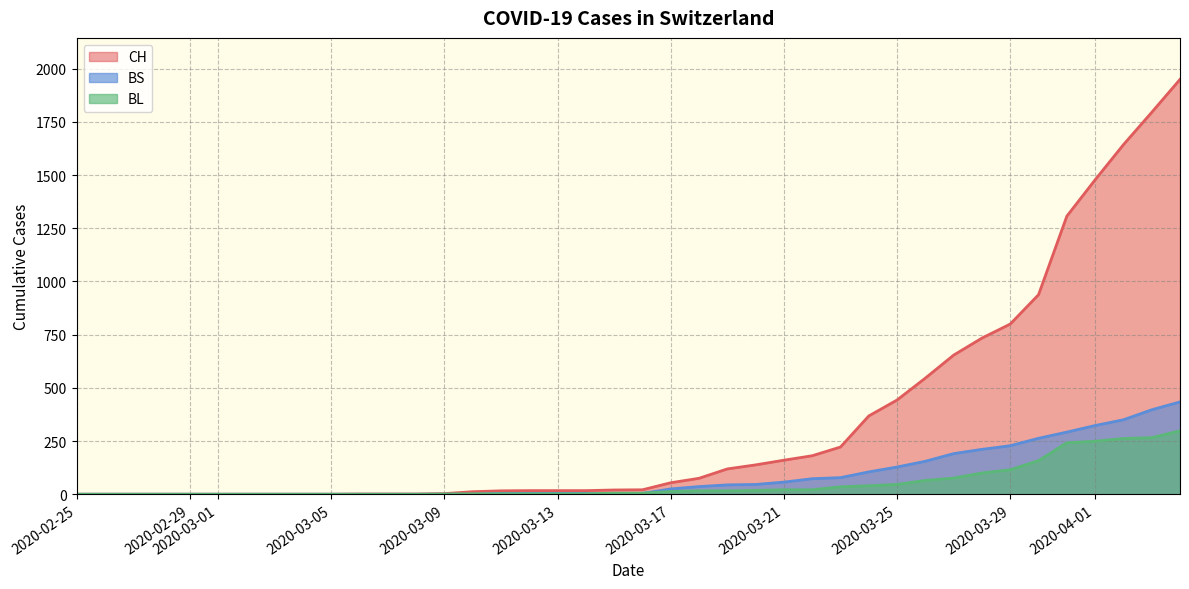

True or false: CH and BS intersect in this chart.

False